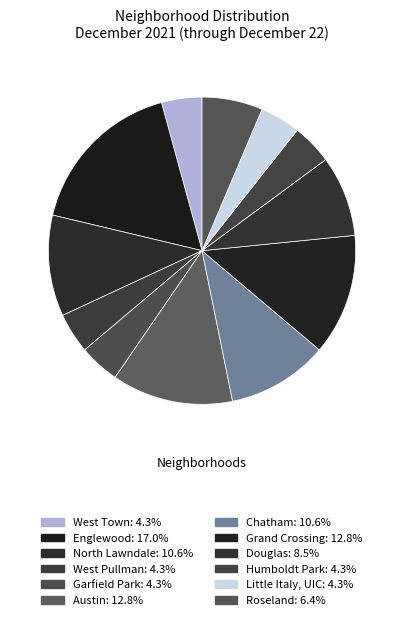

Which slice is the smallest?

West Town